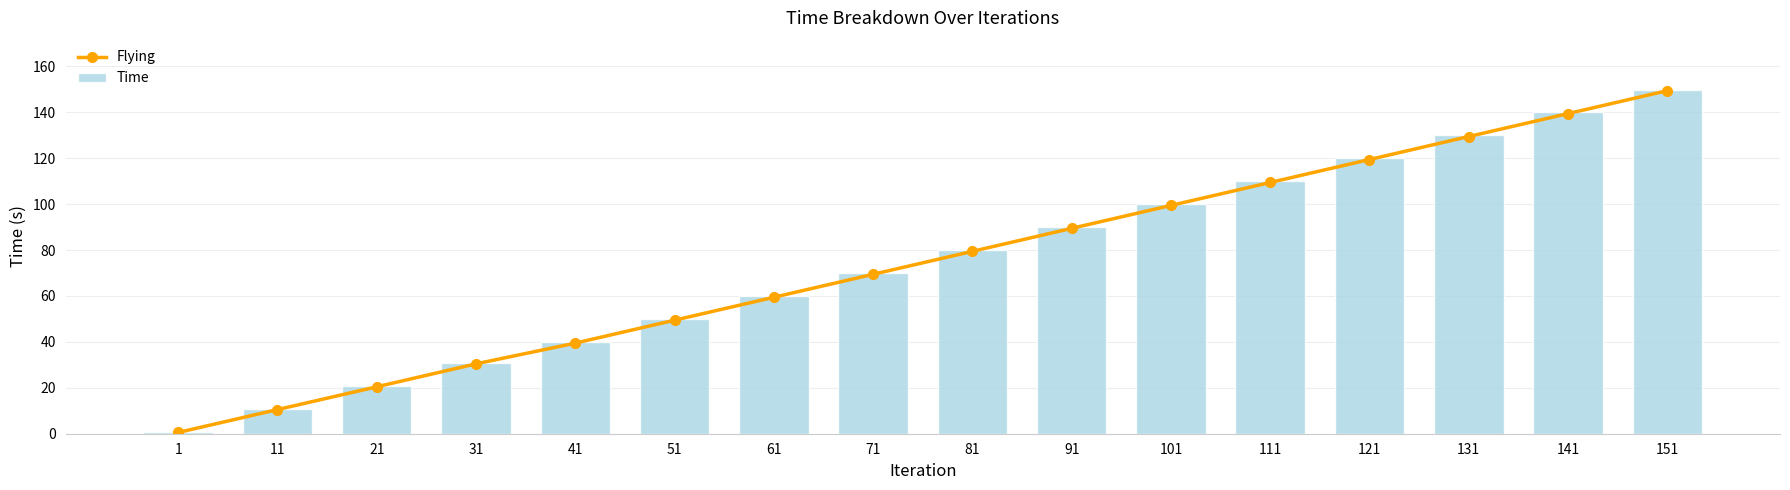

Rank the series by their maximum value, from highest to lowest.

Time, Flying